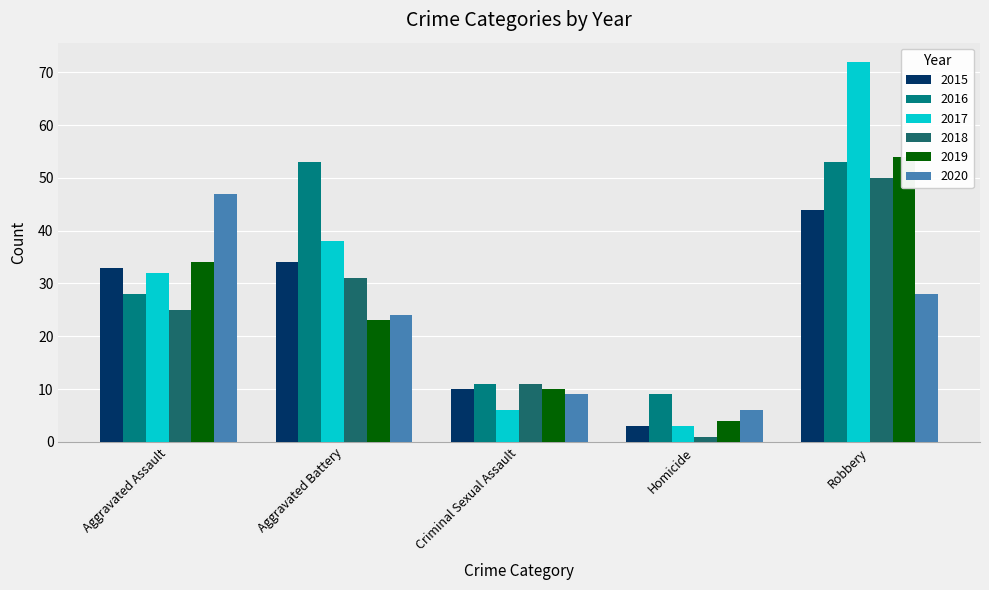

What is the sum of the 2018 values at Aggravated Battery and Homicide?

32